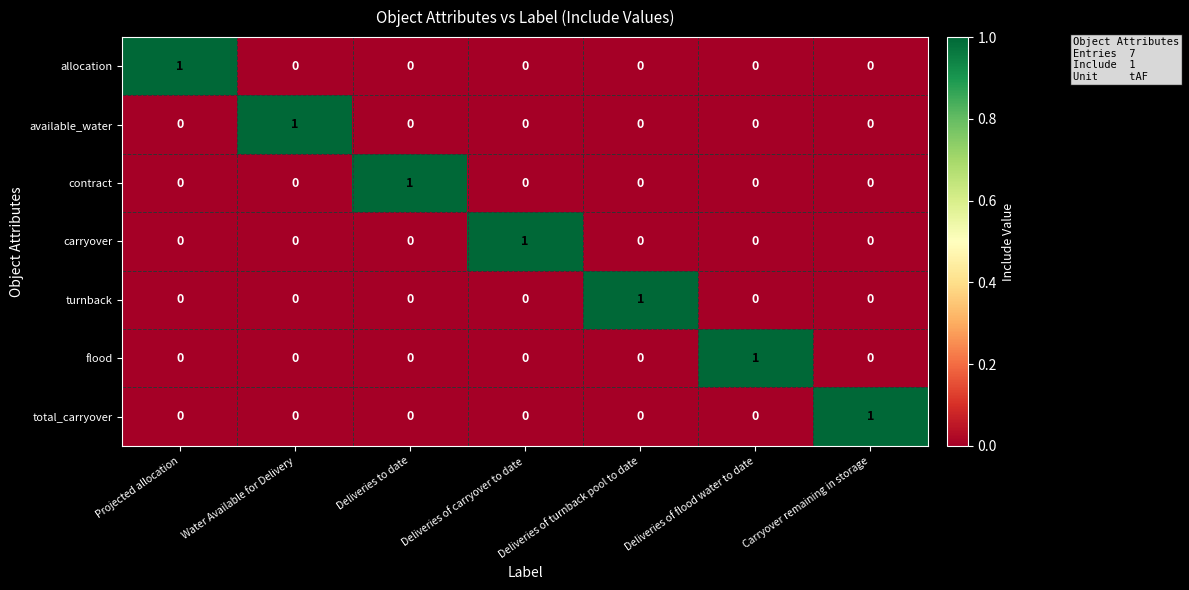

True or false: available_water has a value of 0 at Carryover remaining in storage.

True